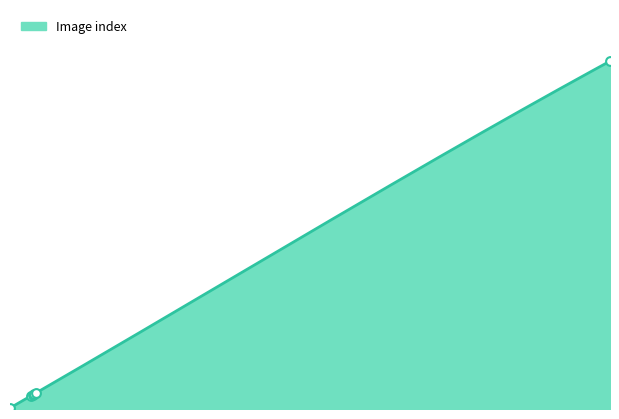

Between 185.433 and 8.033, which is larger?

185.433